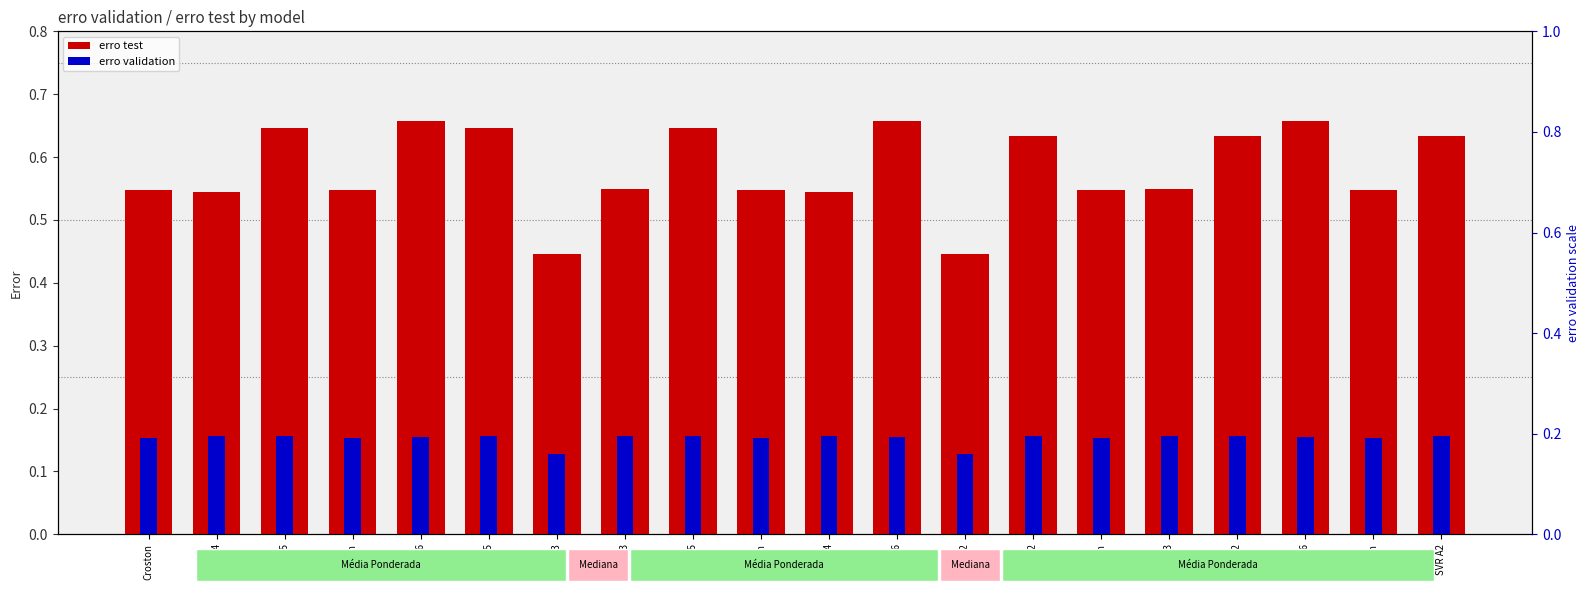

At which label is erro validation closest to 0?

MLP A3